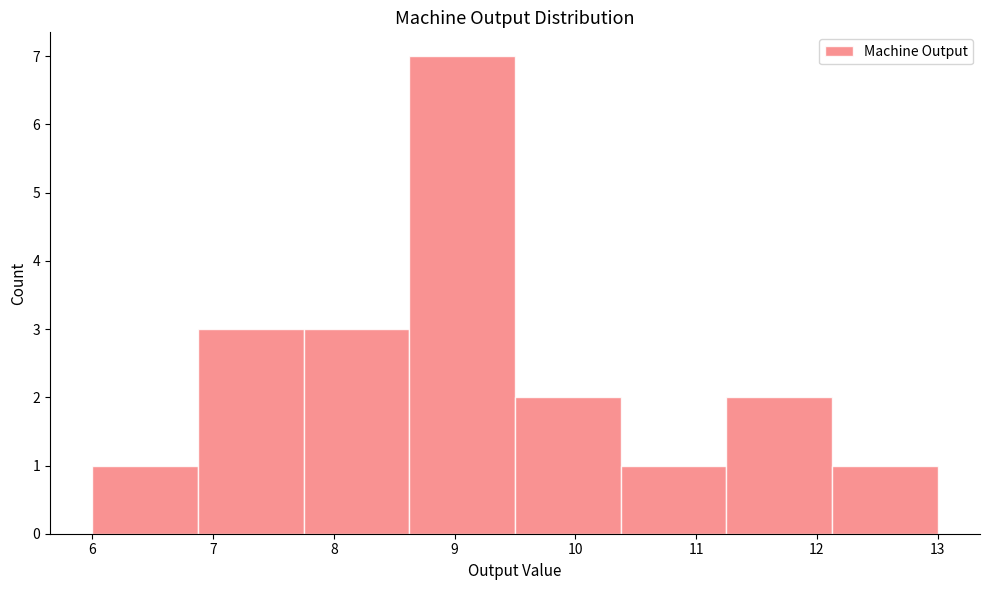

What is the height of the bar covering 12.1 to 13.0 on the x-axis? Neither the bar edges nor the heights are printed on the chart, so give them approximately, as read against the axes.

1